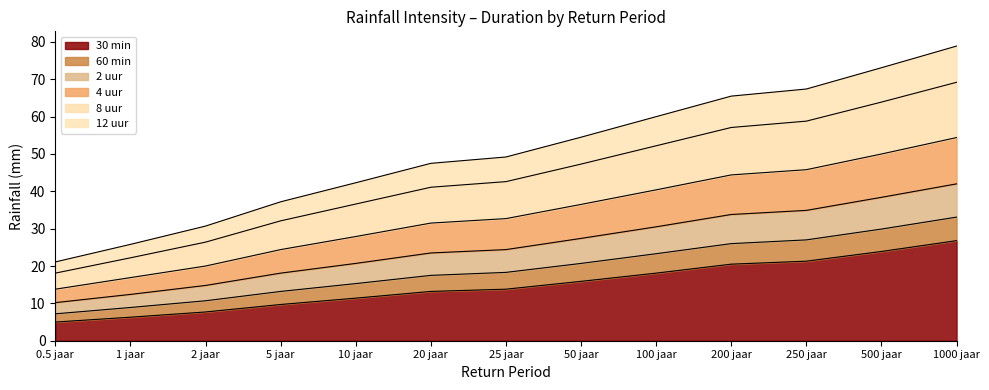

What position from the left is 1 jaar?

2